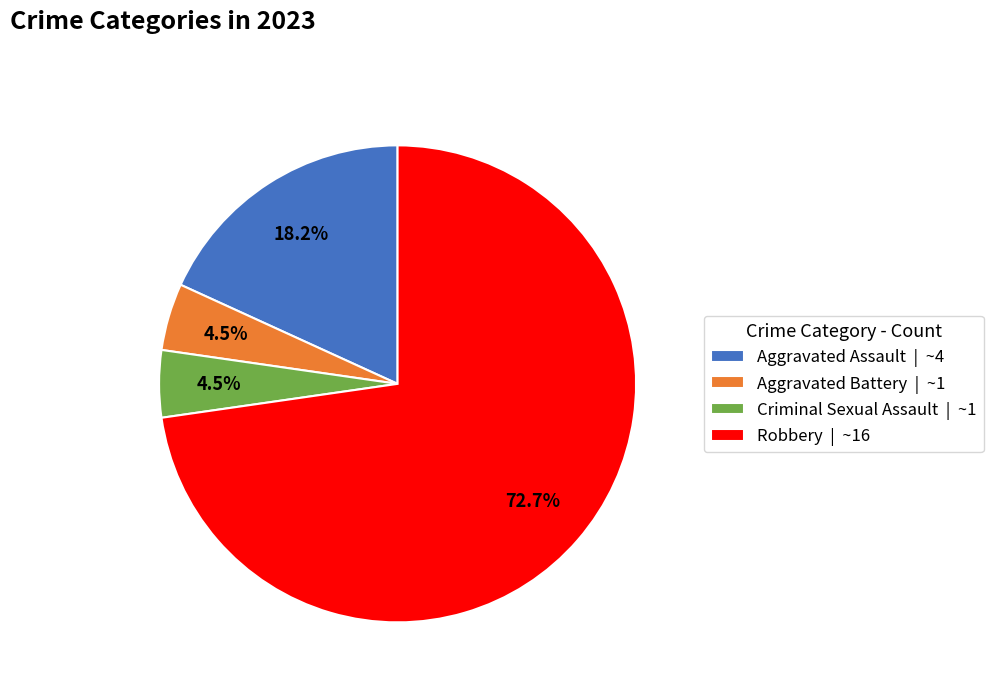

How many slices are in this pie chart?

4